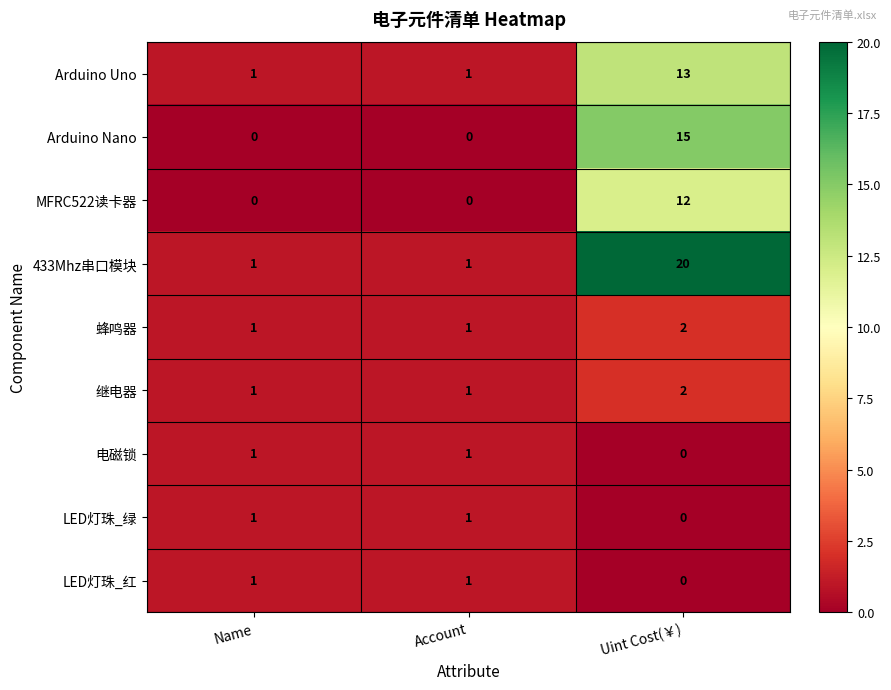

What is the total value across all series at Uint Cost(￥)?

64